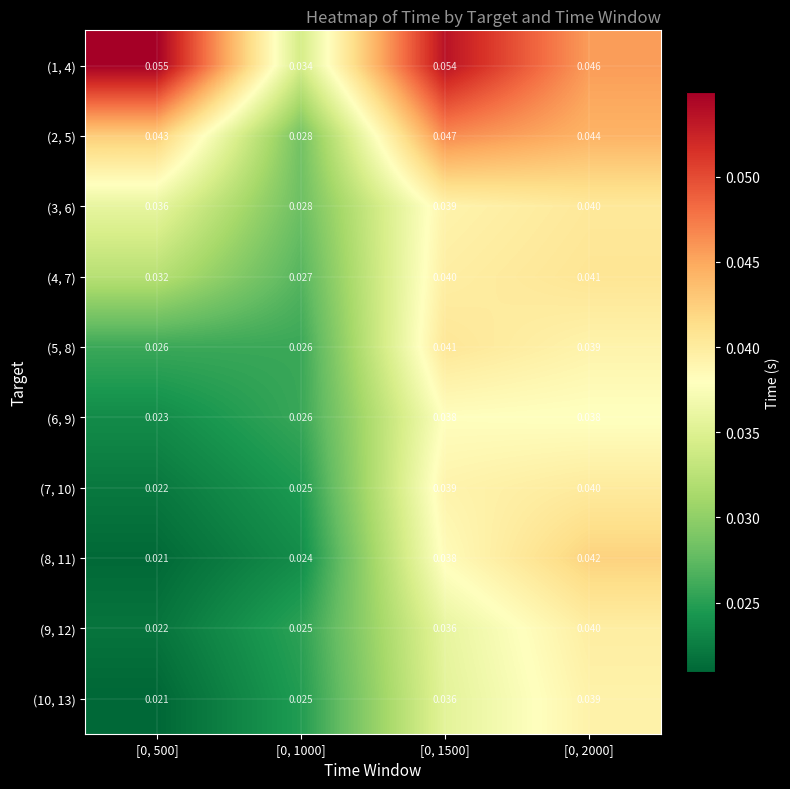

How many distinct data groups are displayed?

10